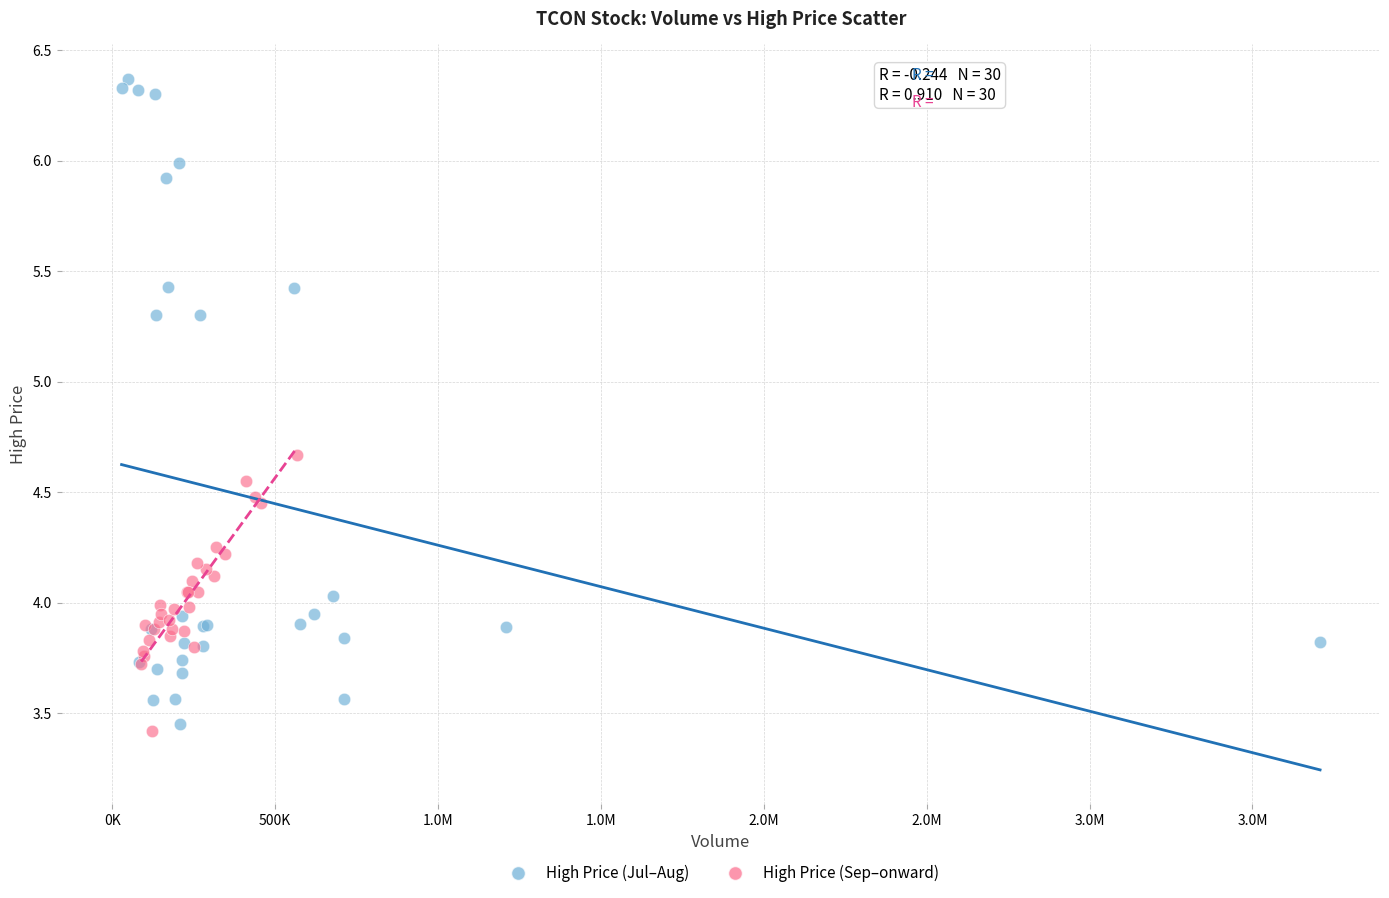

Which series has the largest Y range (max minus min)?

High Price (Jul–Aug)